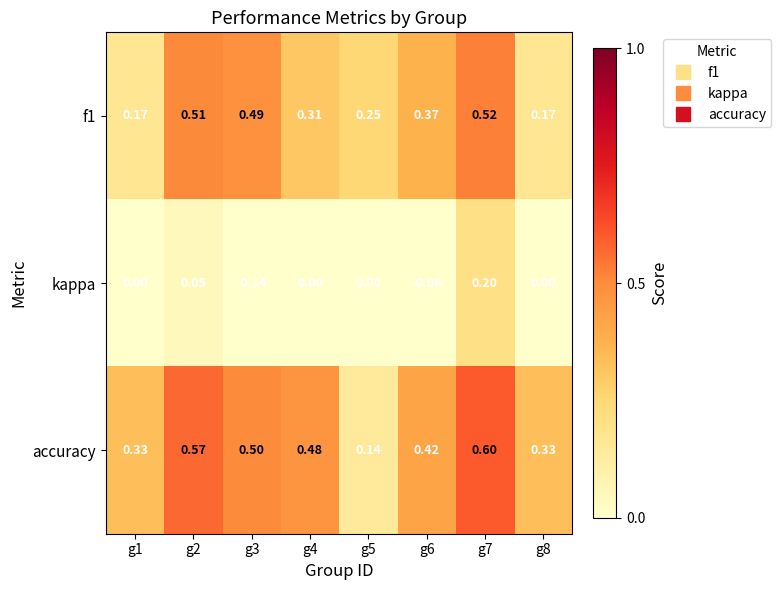

Which series has the largest total across all categories?

accuracy